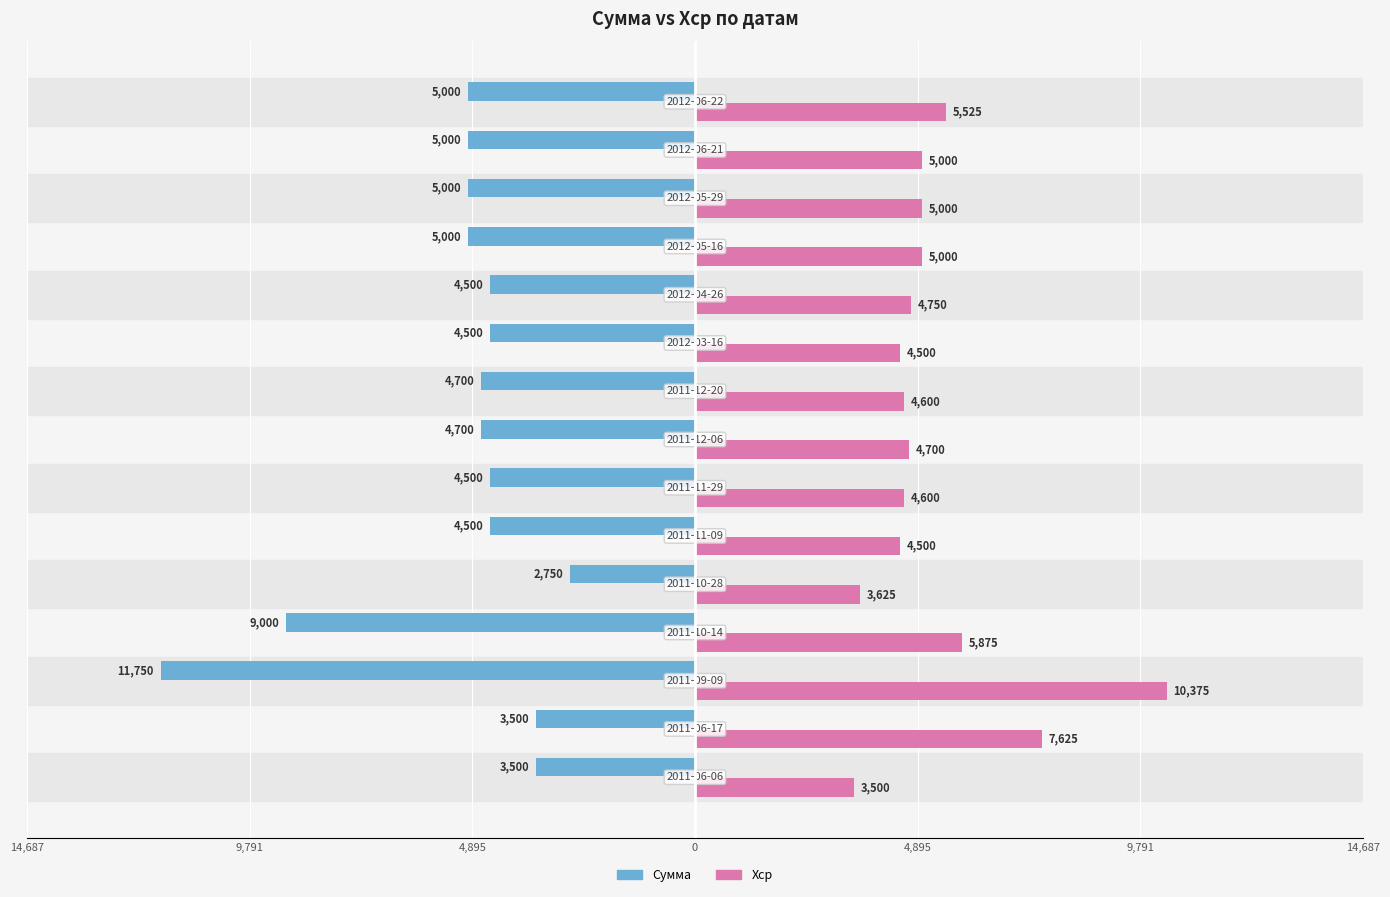

Which series has the largest range (max minus min)?

Сумма